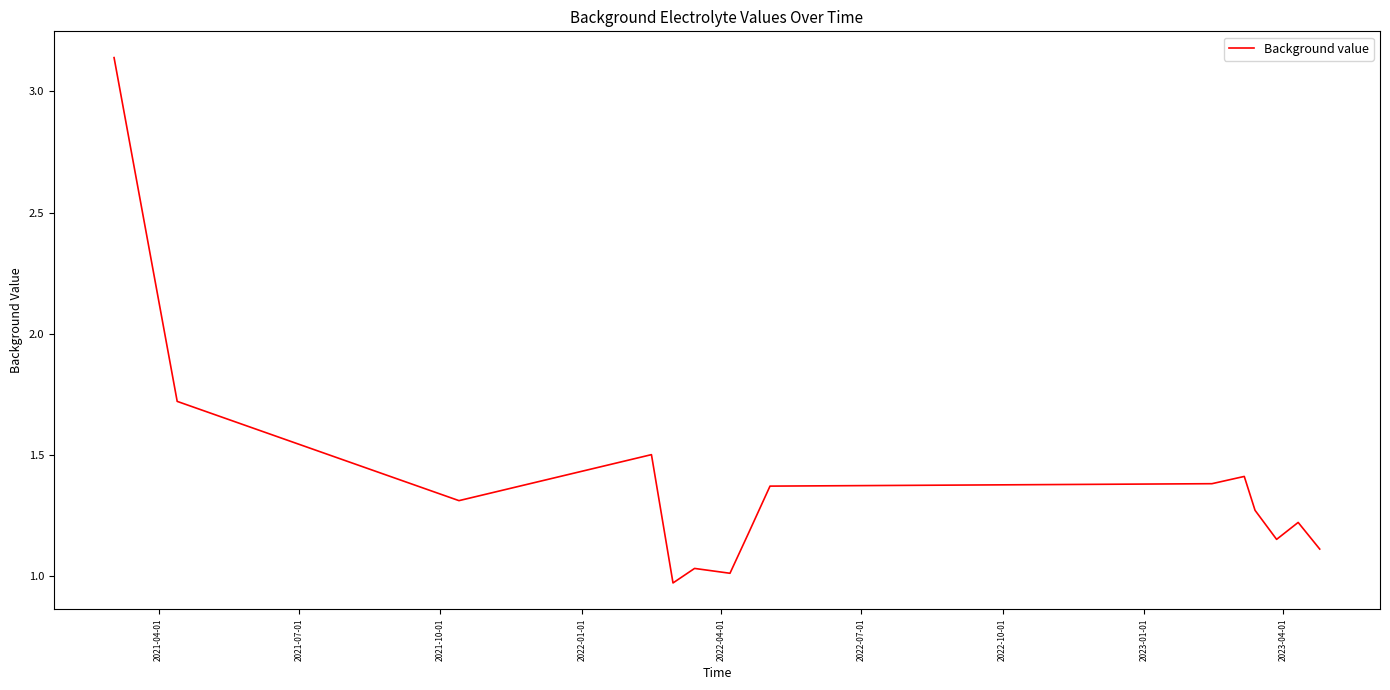

What is the difference between the maximum and minimum values?

2.2